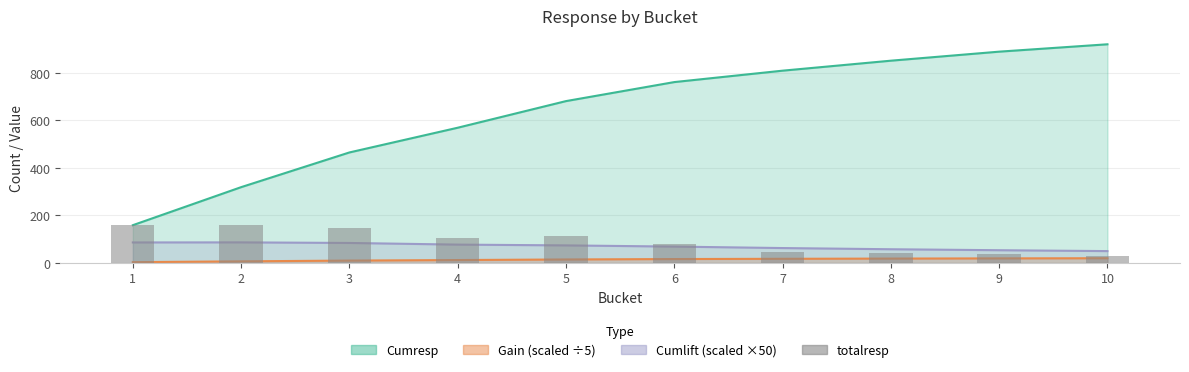

What is the value of the 2nd bar from the left?

160